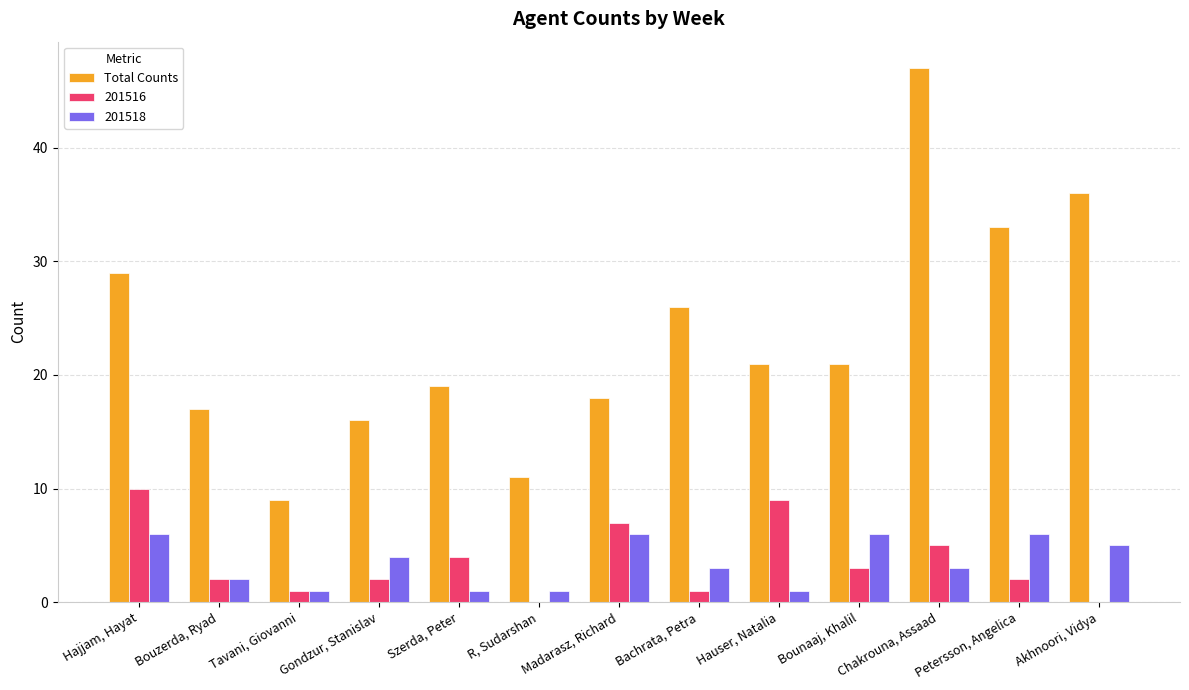

The value of 201516 at Akhnoori, Vidya is 0. True or false?

True